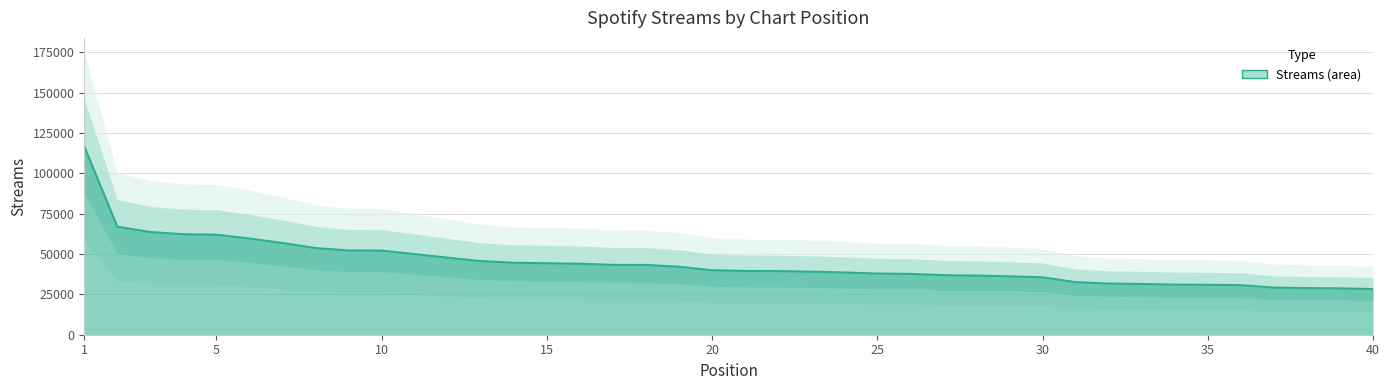

What is the value of the 15th point from the left?

44300